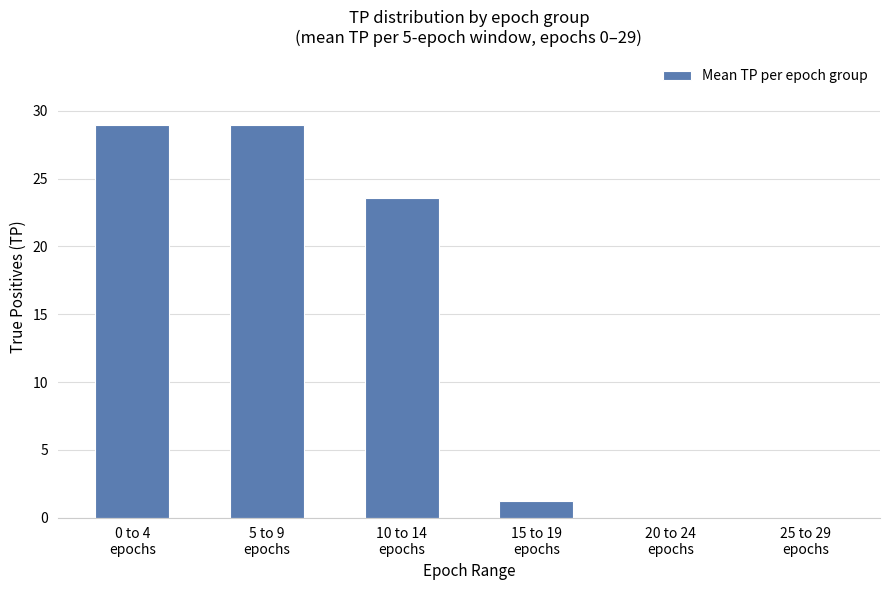

Reading right to left, list all the values displayed in this chart.

0.0	0.0	1.2	23.6	29.0	29.0